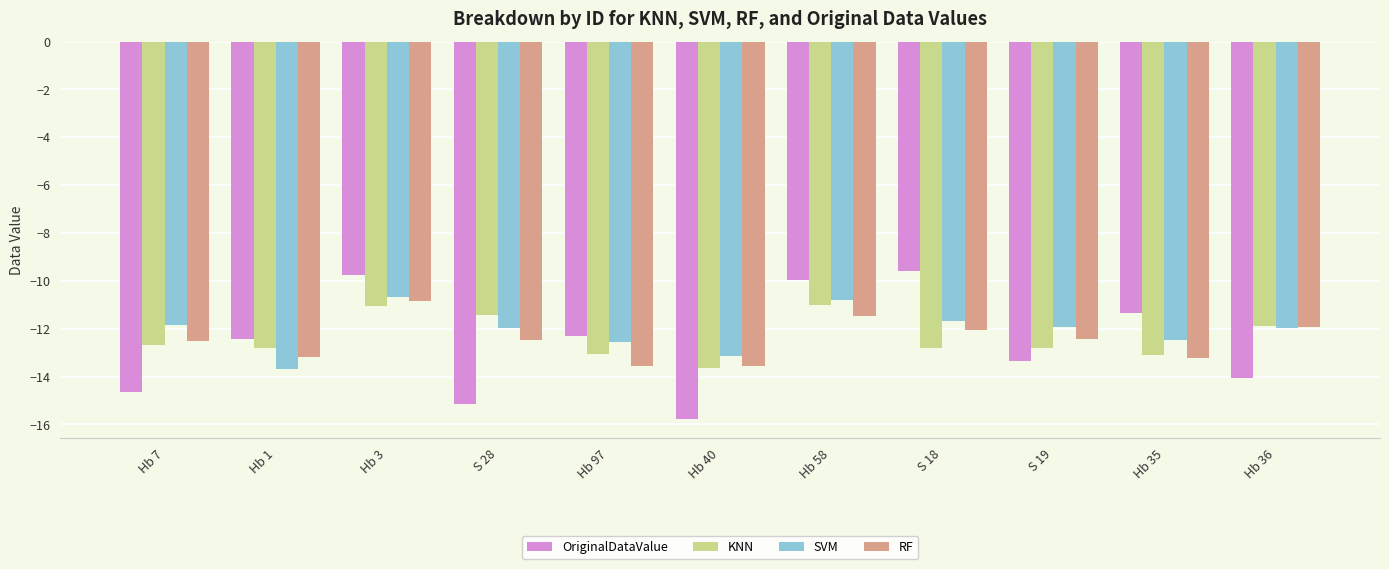

How many groups of bars are there?

11